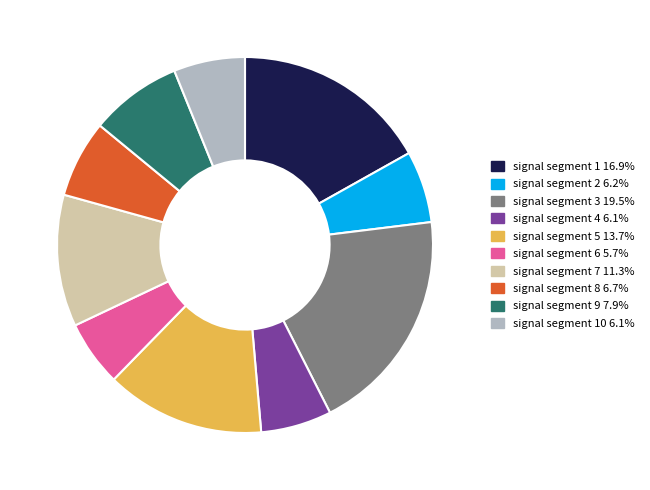

Is there a majority slice in this chart?

No